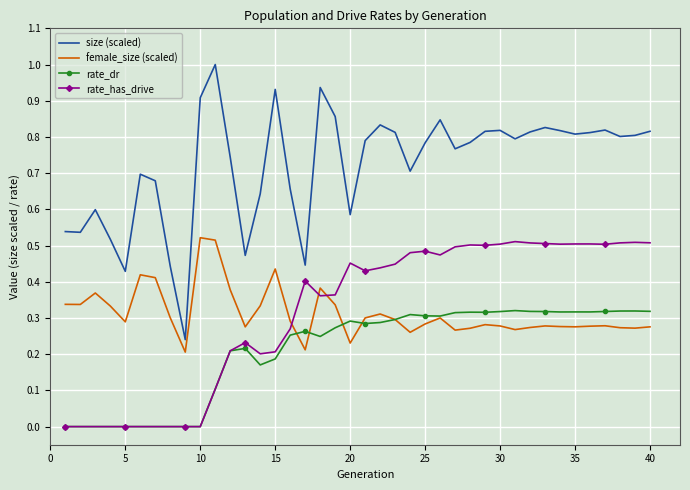

True or false: size (scaled) and rate_has_drive intersect in this chart.

False